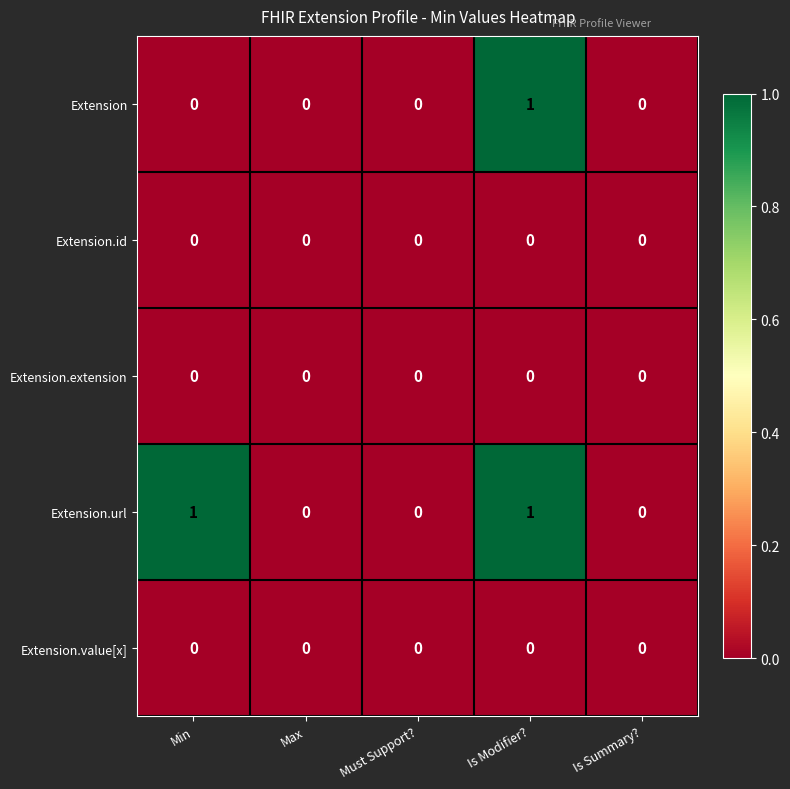

What is the spread (max minus min) of values at Min?

1